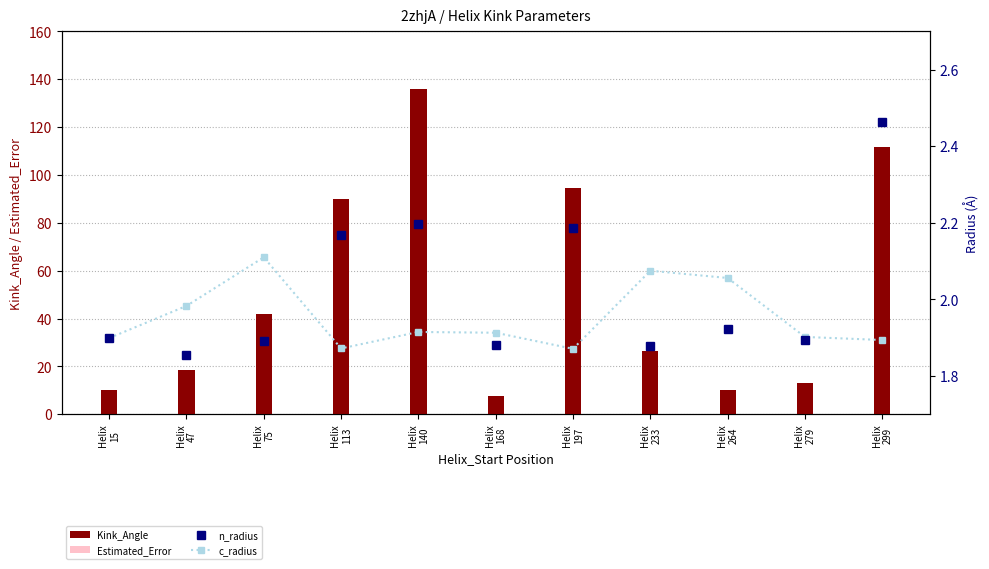

How many series are shown in this chart?

4